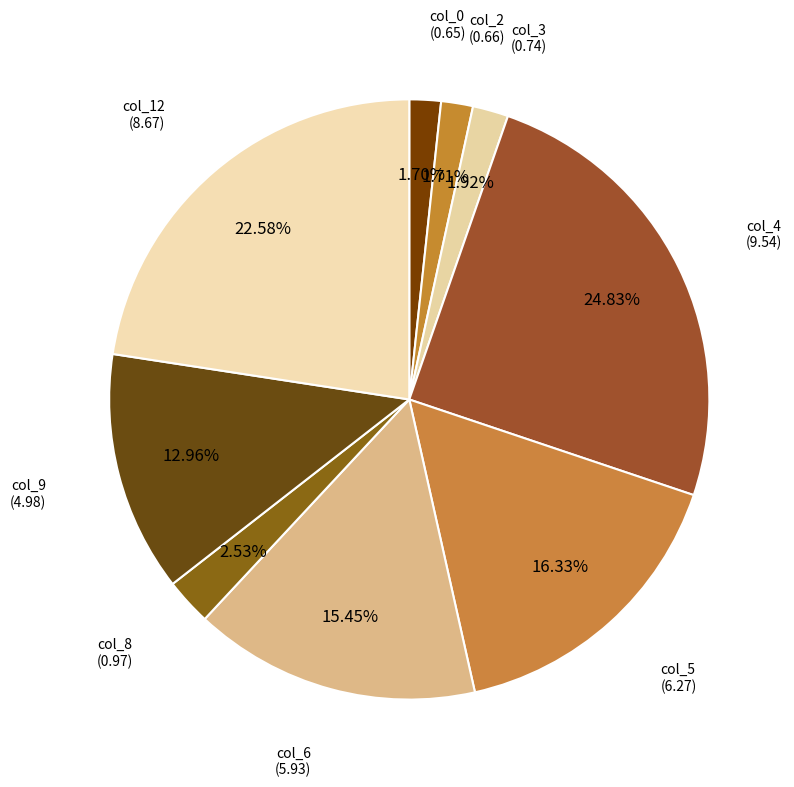

Approximately how many times larger is the value at col_3 compared to col_8?

0.8